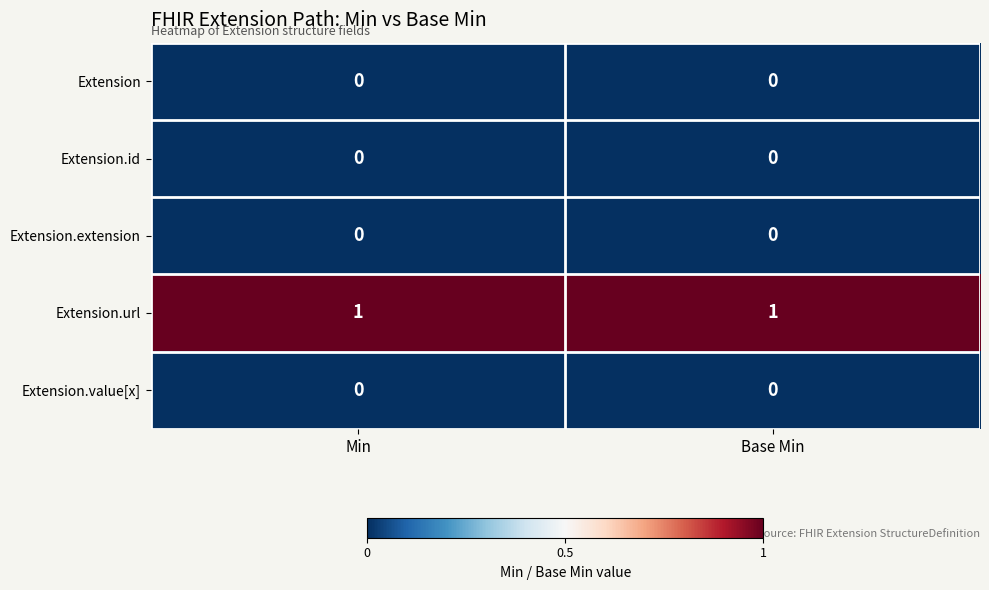

Reading right to left, transcribe all the data shown in this chart.

Extension: Base Min=0	Min=0
Extension.id: Base Min=0	Min=0
Extension.extension: Base Min=0	Min=0
Extension.url: Base Min=1	Min=1
Extension.value[x]: Base Min=0	Min=0